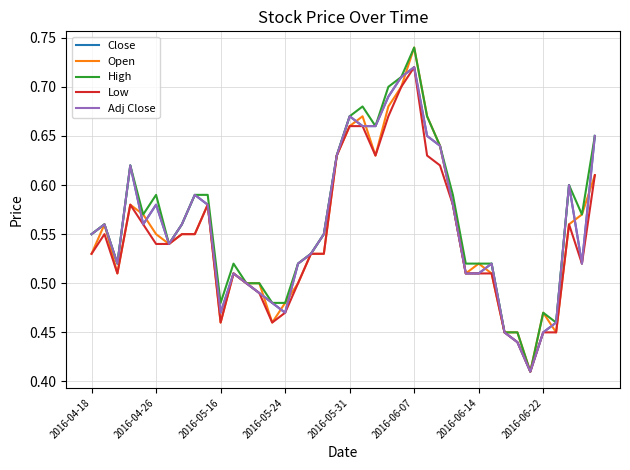

How many interior local peaks does the Open series have?

8